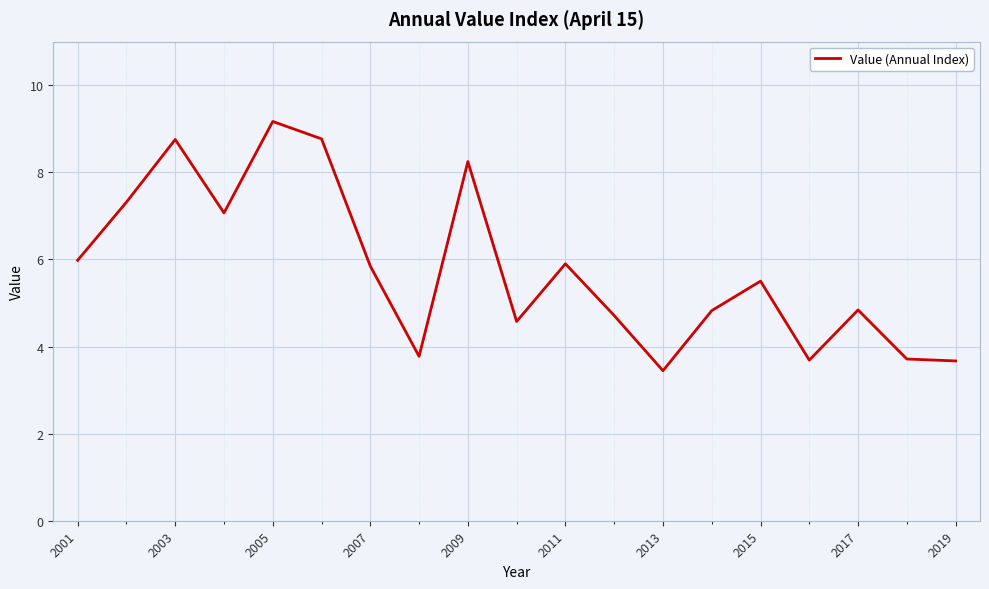

What is the difference between the maximum and minimum values?

5.7